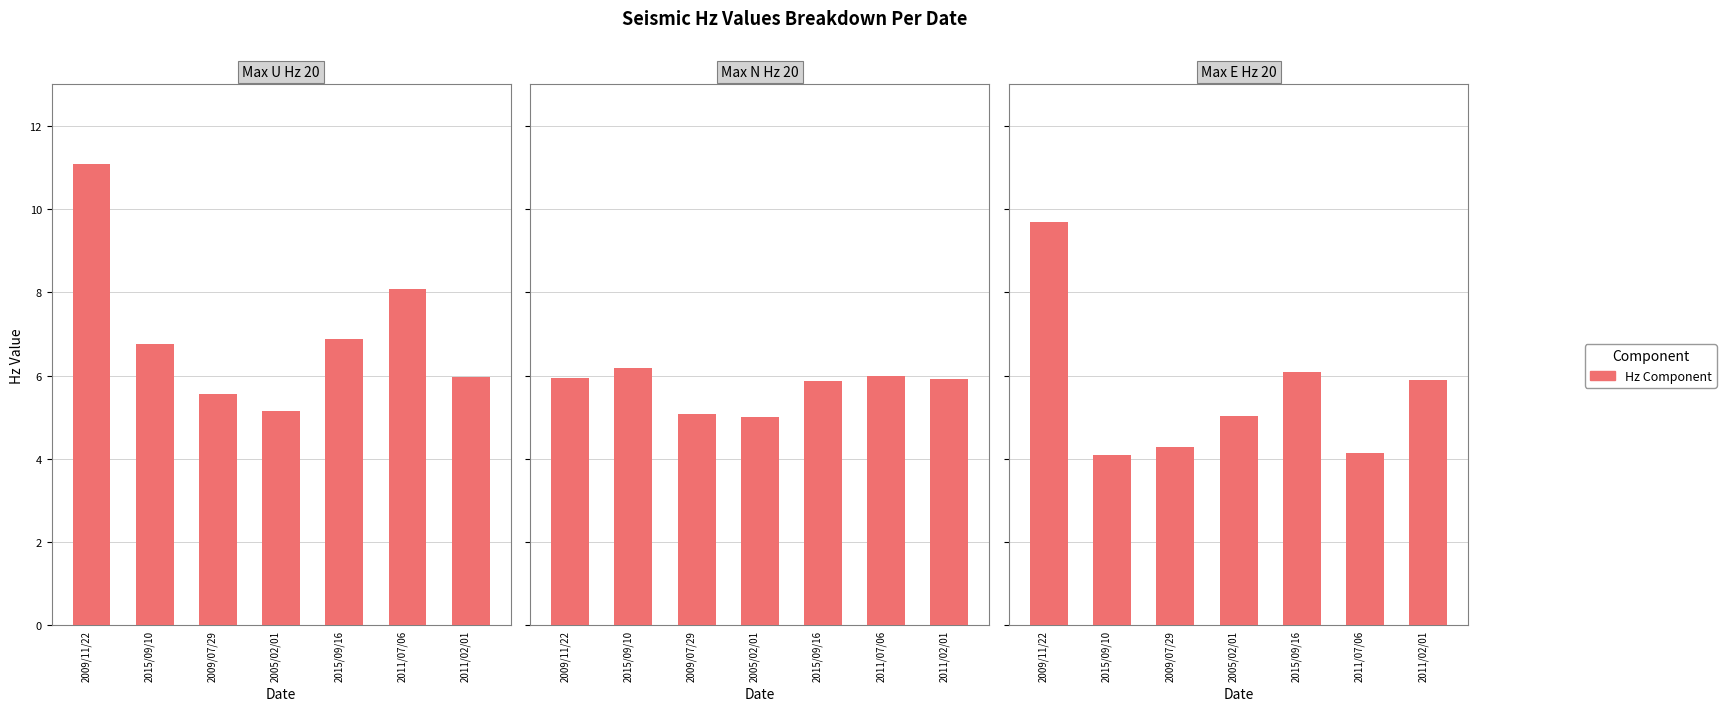

What is the highest value of the Max U Hz 20 series?

11.1